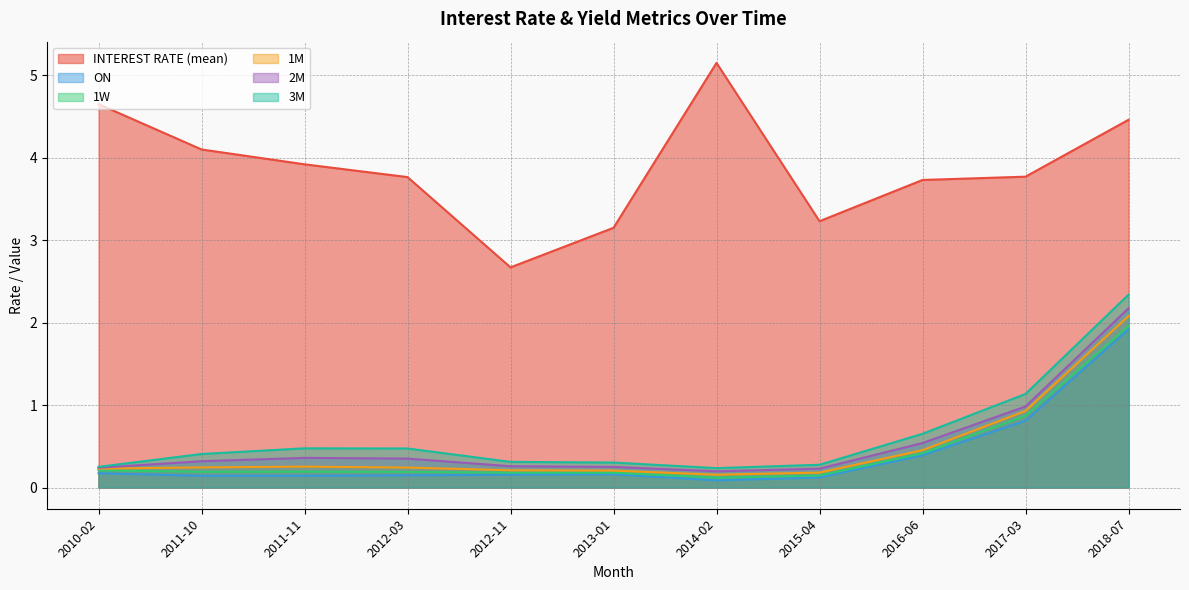

What is the label of the 9th point from the right?

2011-11